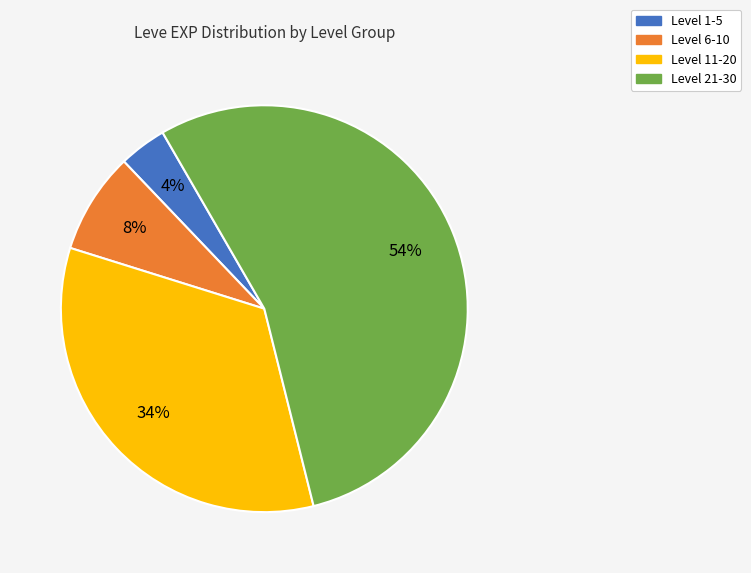

Does any single category account for the majority?

Yes